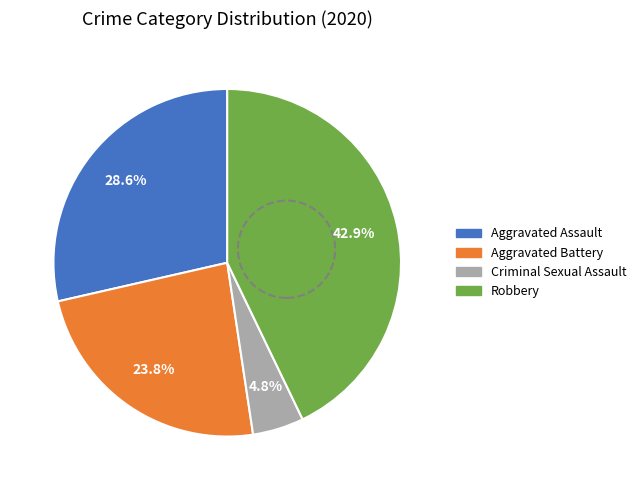

To the nearest percent, what is the average slice percentage?

25%